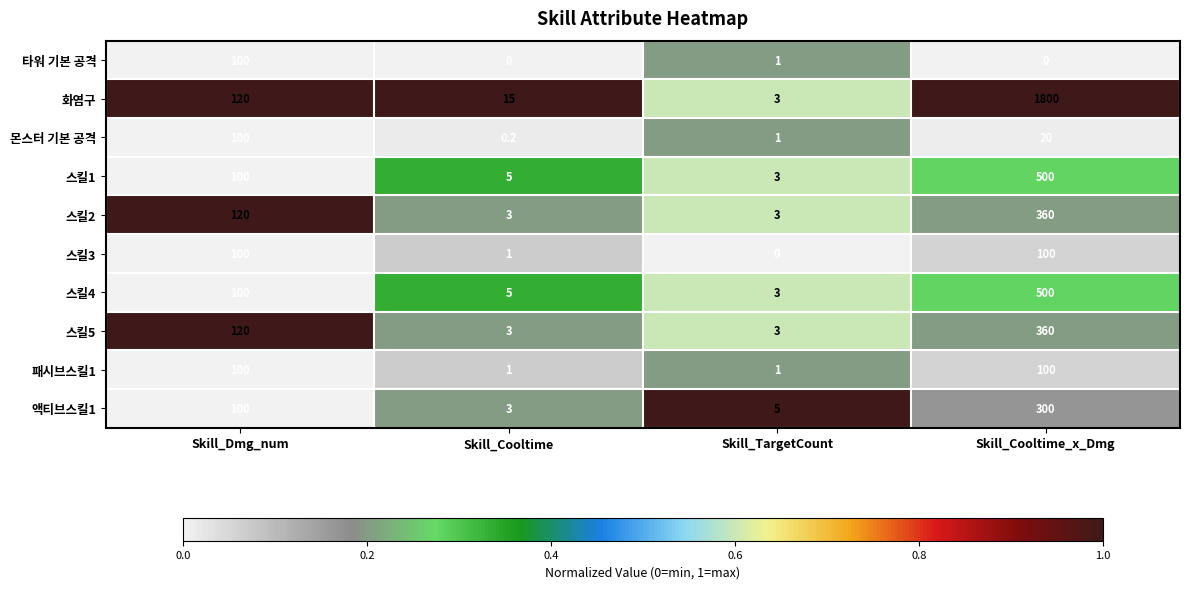

Which series has the widest spread of values?

화염구